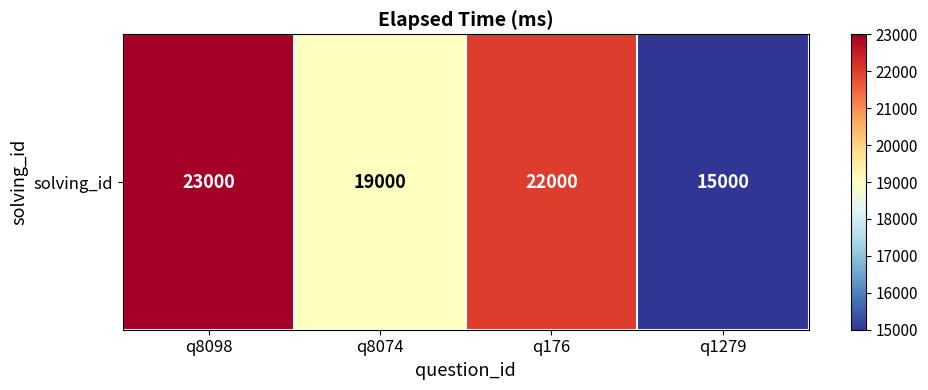

What is the difference between the maximum and minimum values?

8000